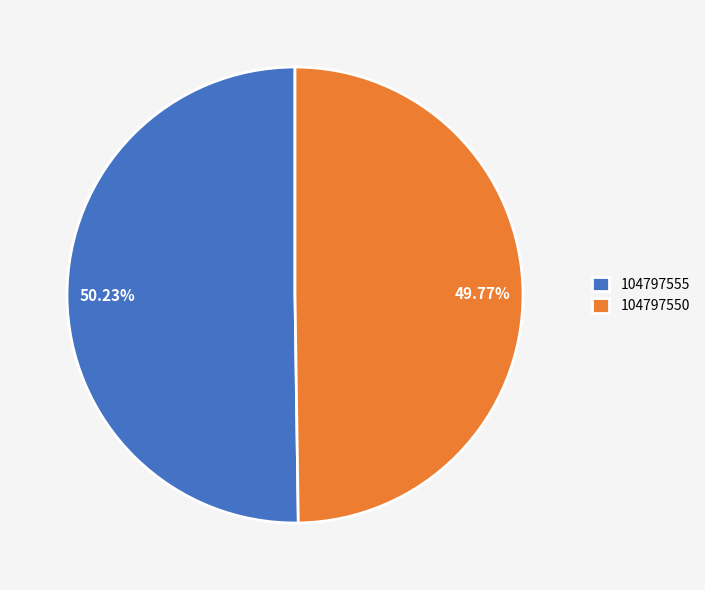

True or false: 104797555 accounts for 38% of the total.

False